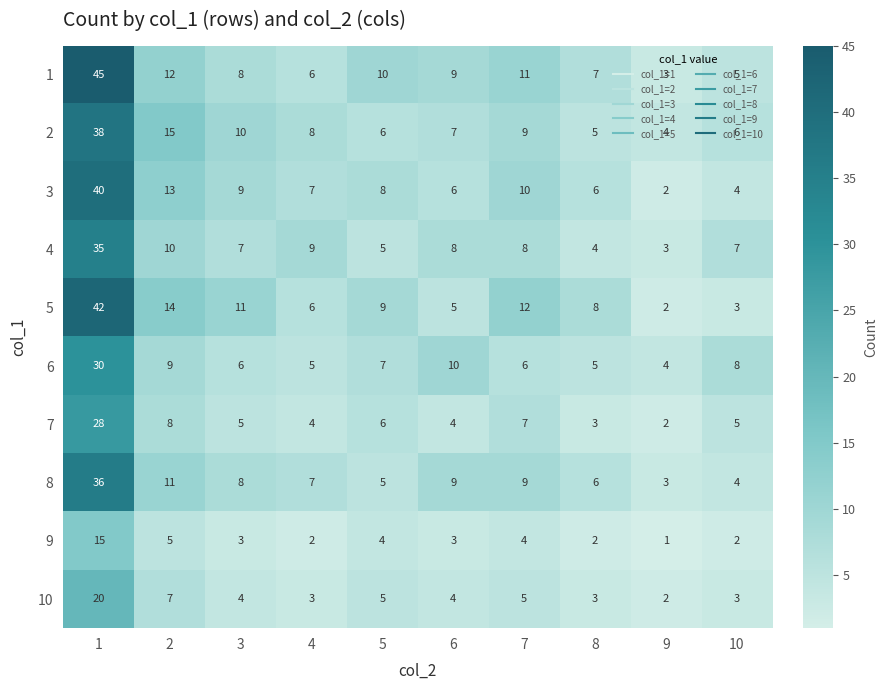

Count the number of categories in the chart.

10